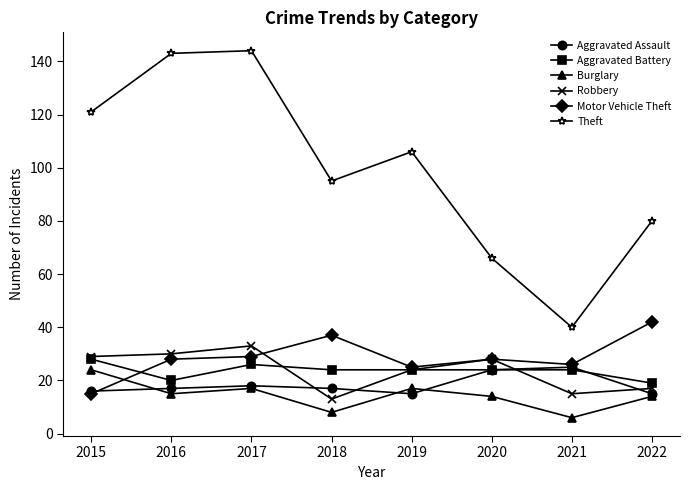

What is the value of the Theft point at the 8th from the left?

80